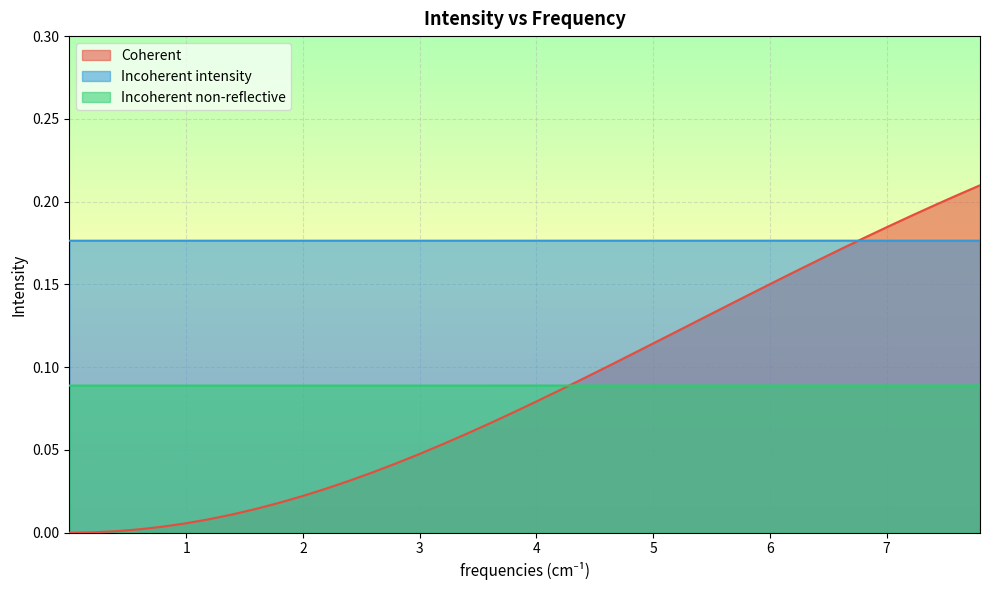

List the series in order of their peak value, highest first.

Coherent, Incoherent intensity, Incoherent non-reflective